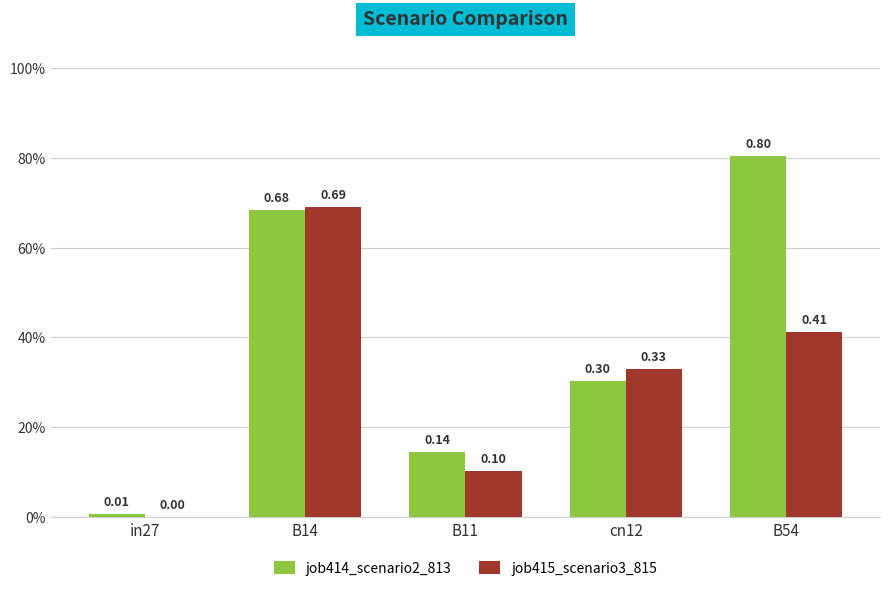

Are the bars horizontal?

No